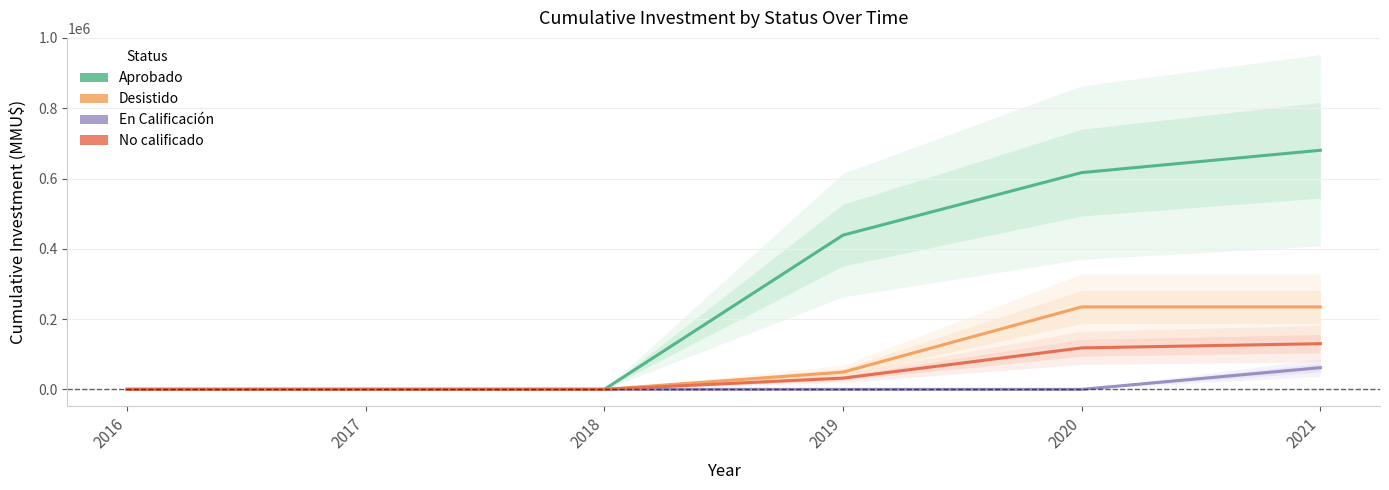

Which series changed the most between 2016 and 2020?

Aprobado